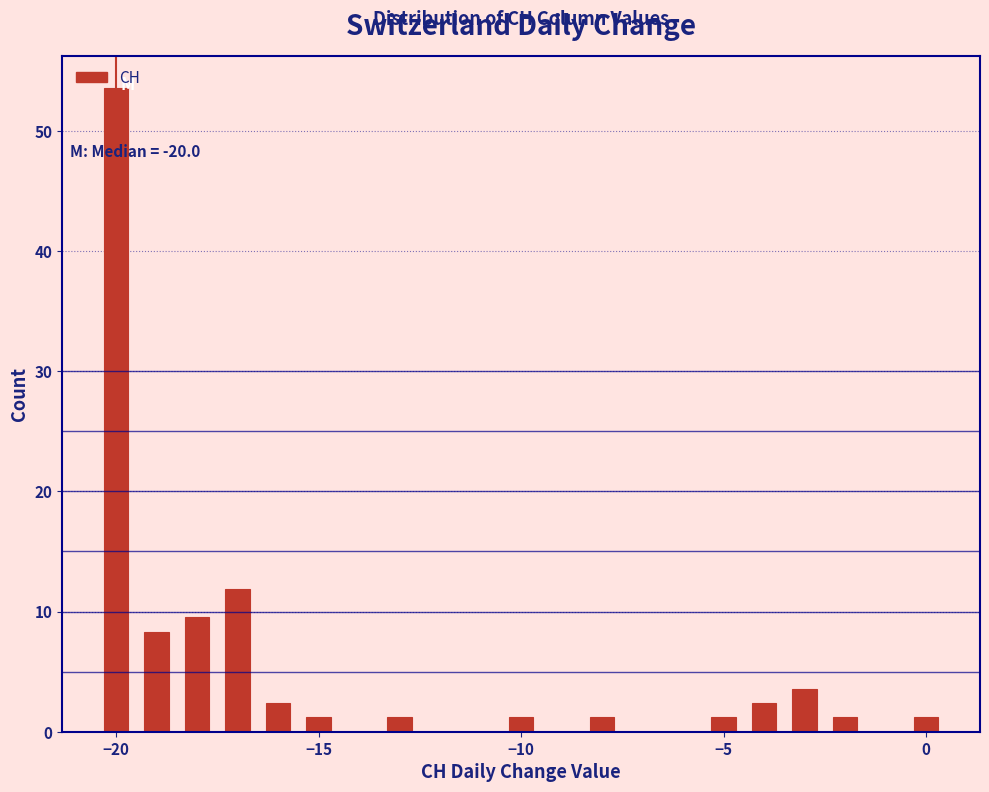

Around what value on the x-axis is the tallest bar? Give the approximate position of its centre, as read against the axis.

-20.0